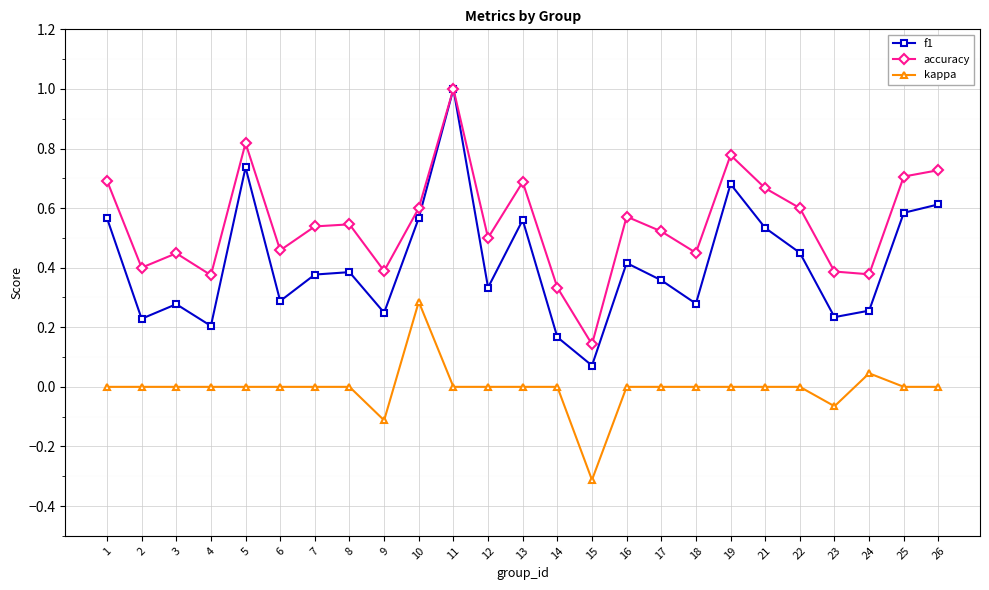

Does the chart have visible grid lines?

Yes